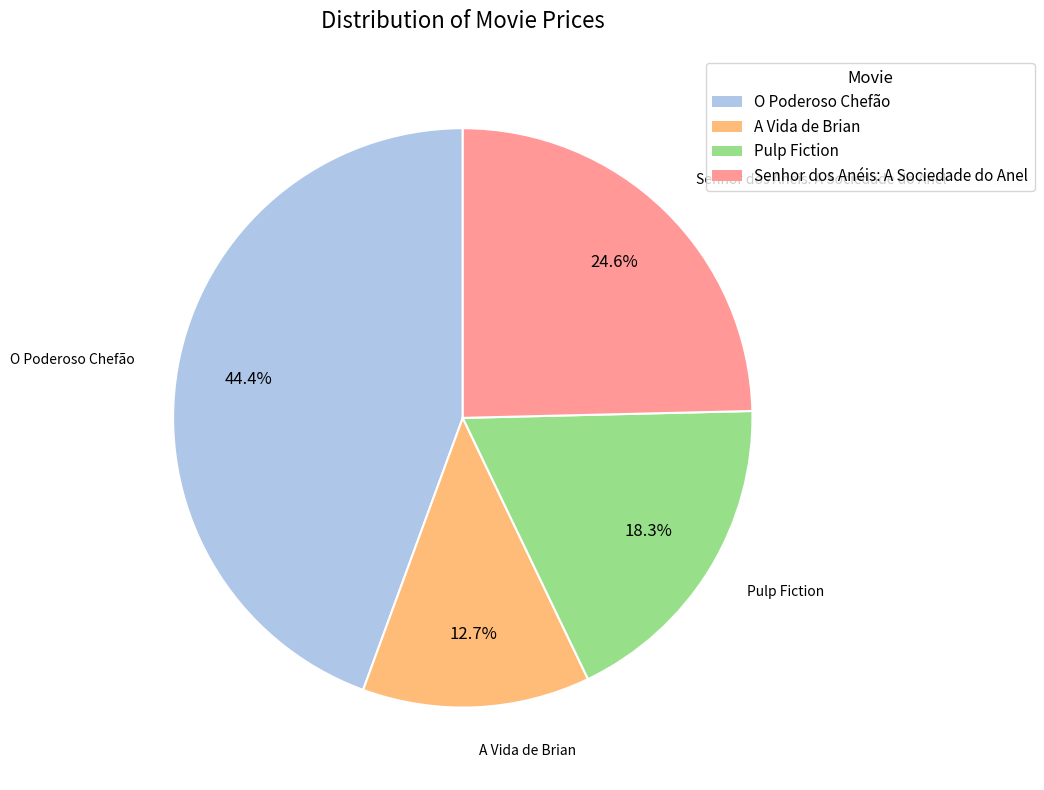

The O Poderoso Chefão slice represents 52% of the pie. True or false?

False